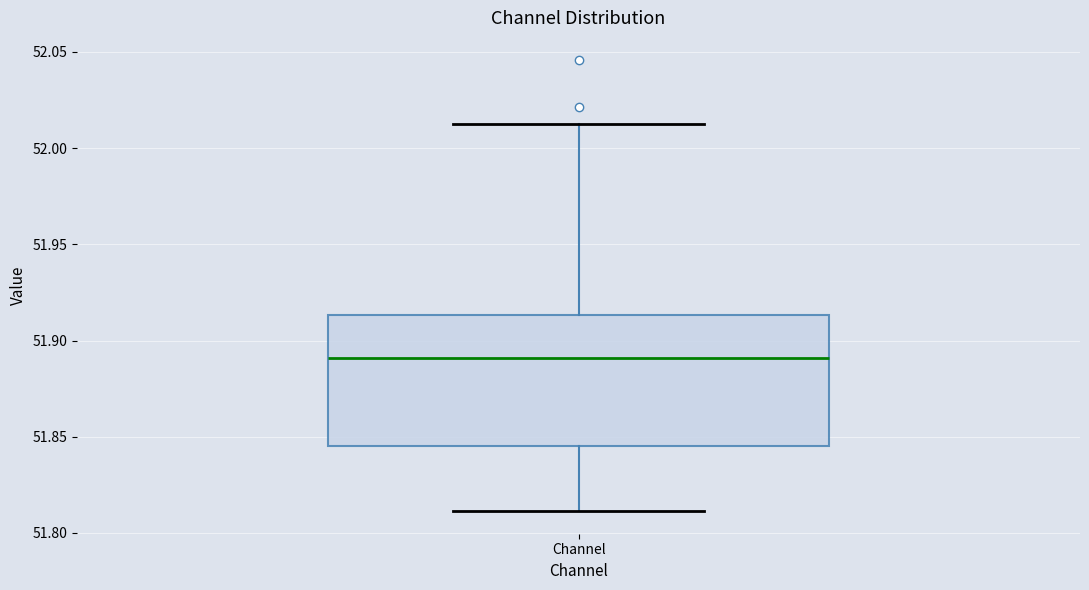

Where is the upper edge of the box for Channel on the y-axis? The values are not printed on the chart, so give them approximately, as read against the axis.

51.915